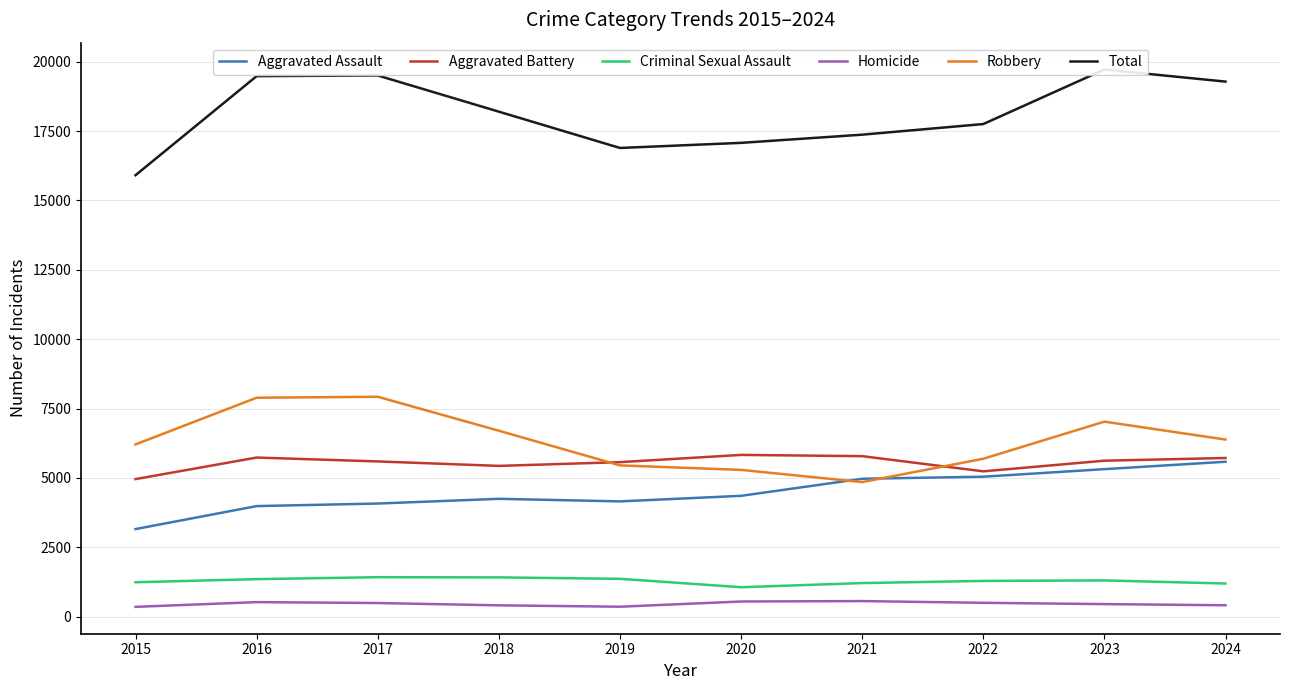

Reading left to right, what are all the values shown in this chart?

Aggravated Assault: 2015=3156	2016=3984	2017=4076	2018=4246	2019=4154	2020=4354	2021=4969	2022=5043	2023=5316	2024=5582
Aggravated Battery: 2015=4957	2016=5734	2017=5594	2018=5433	2019=5568	2020=5829	2021=5784	2022=5237	2023=5620	2024=5718
Criminal Sexual Assault: 2015=1239	2016=1351	2017=1421	2018=1414	2019=1363	2020=1060	2021=1209	2022=1287	2023=1305	2024=1193
Homicide: 2015=352	2016=523	2017=490	2018=407	2019=357	2020=545	2021=560	2022=498	2023=451	2024=410
Robbery: 2015=6207	2016=7890	2017=7925	2018=6701	2019=5451	2020=5289	2021=4850	2022=5690	2023=7028	2024=6382
Total: 2015=15911	2016=19482	2017=19506	2018=18201	2019=16893	2020=17077	2021=17372	2022=17755	2023=19720	2024=19285